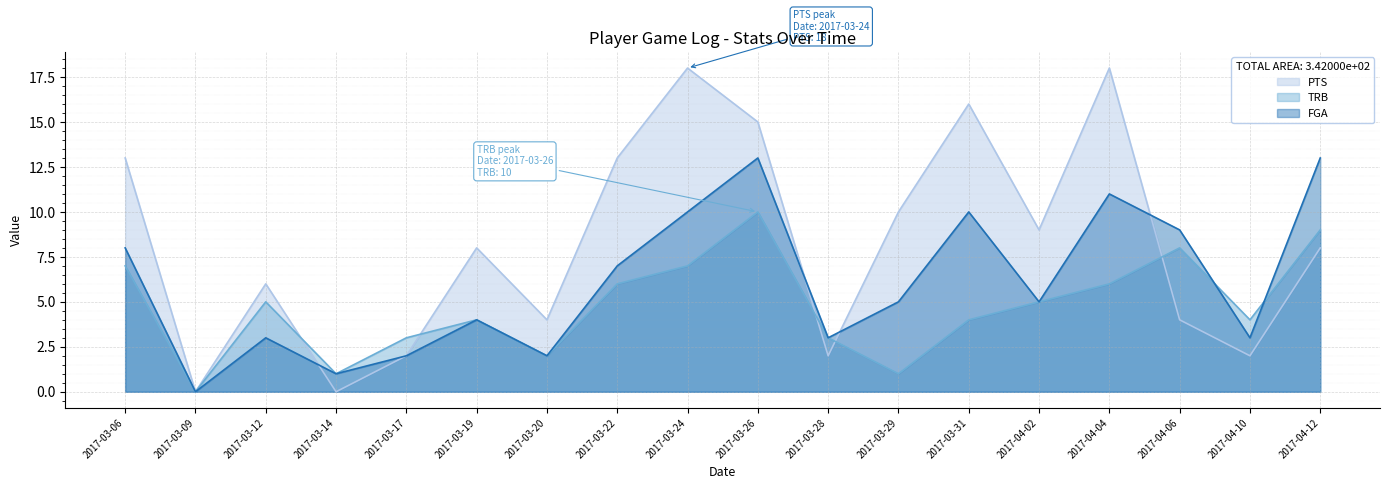

Is it true that PTS equals 8 at 2017-03-19?

True